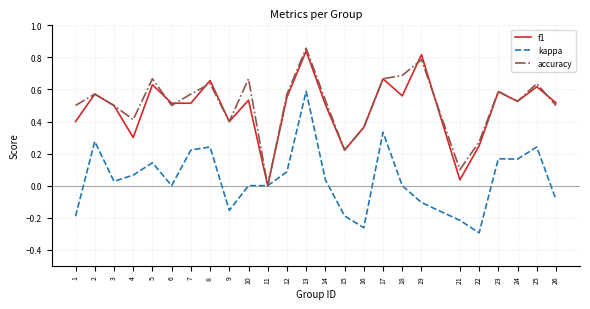

Which series changed the most between 17 and 26?

kappa